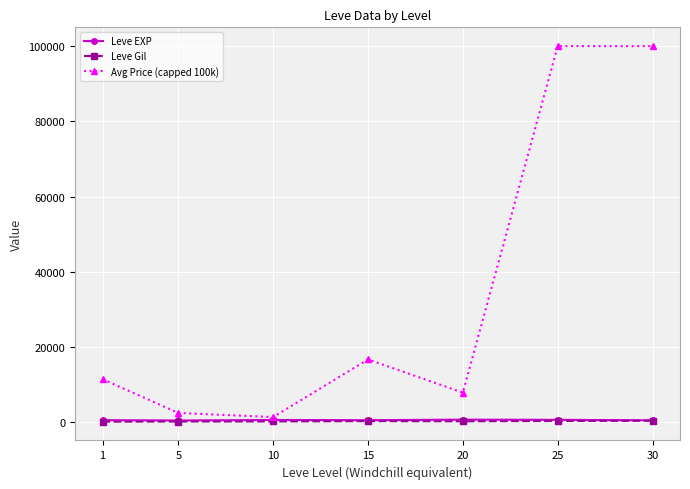

What is the maximum value for Leve EXP?

653.3